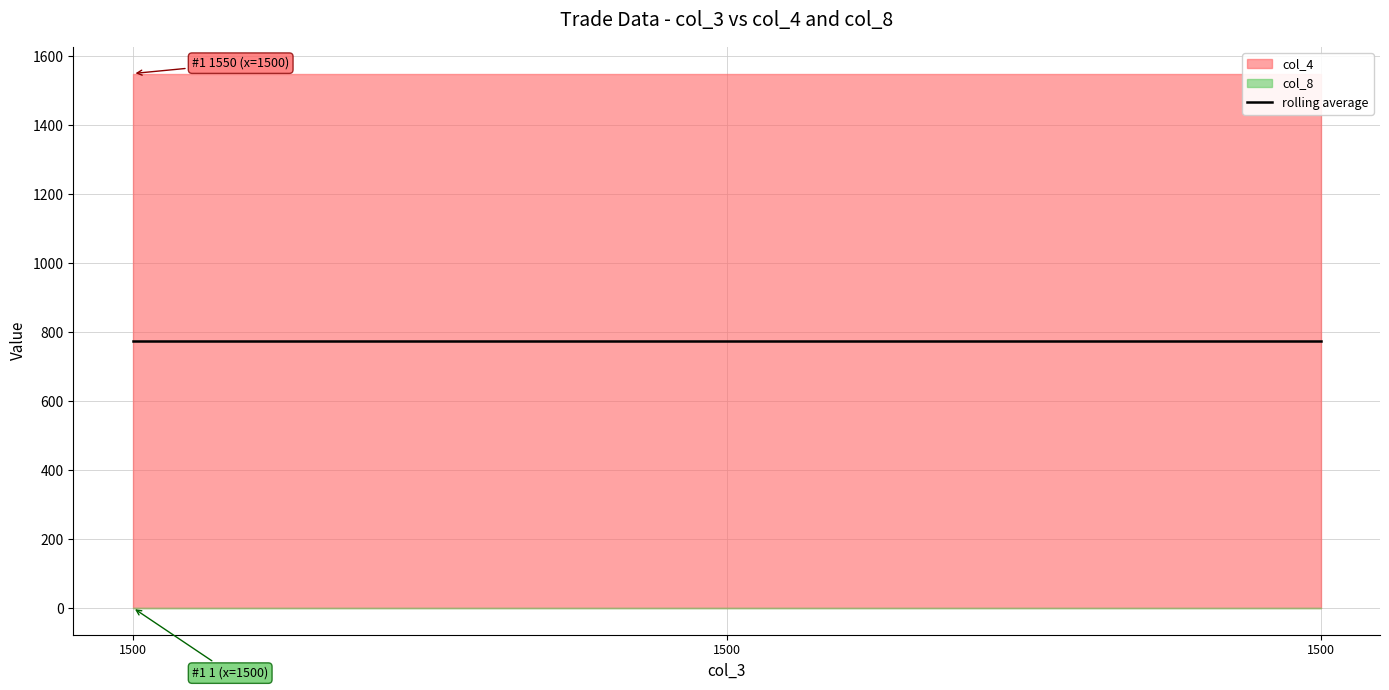

What is the value of the col_8 point at the 3rd from the left?

1